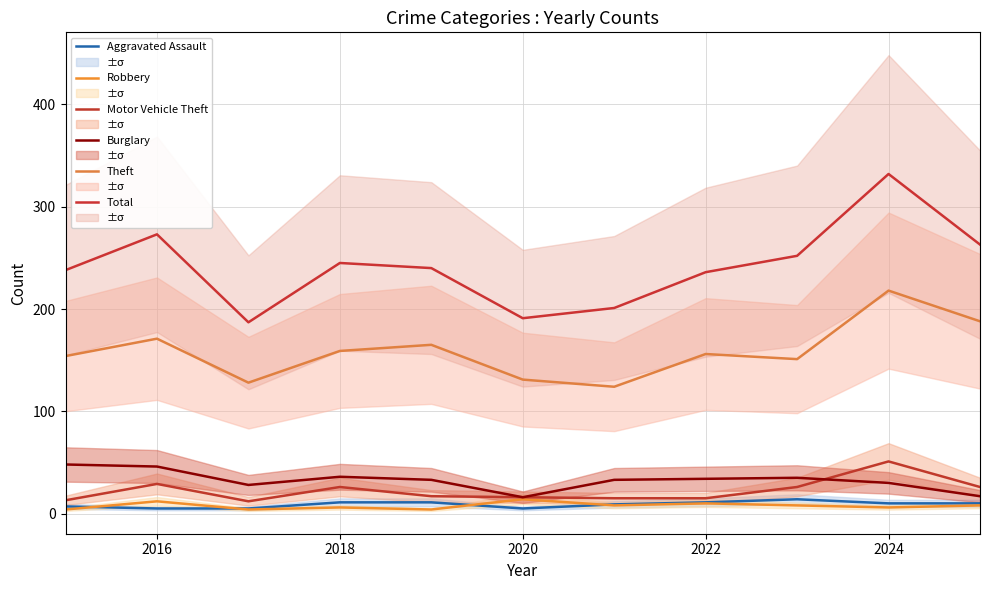

True or false: Total and Burglary cross at least once.

False